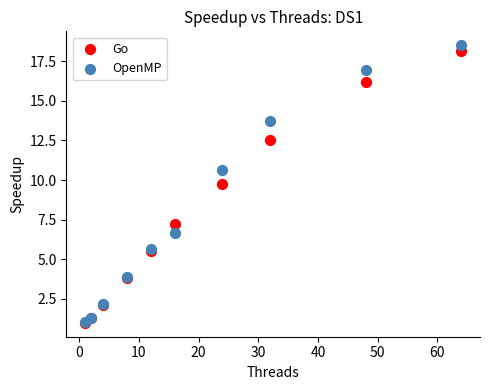

In the OpenMP series, what Y value is closest to 9?

10.6